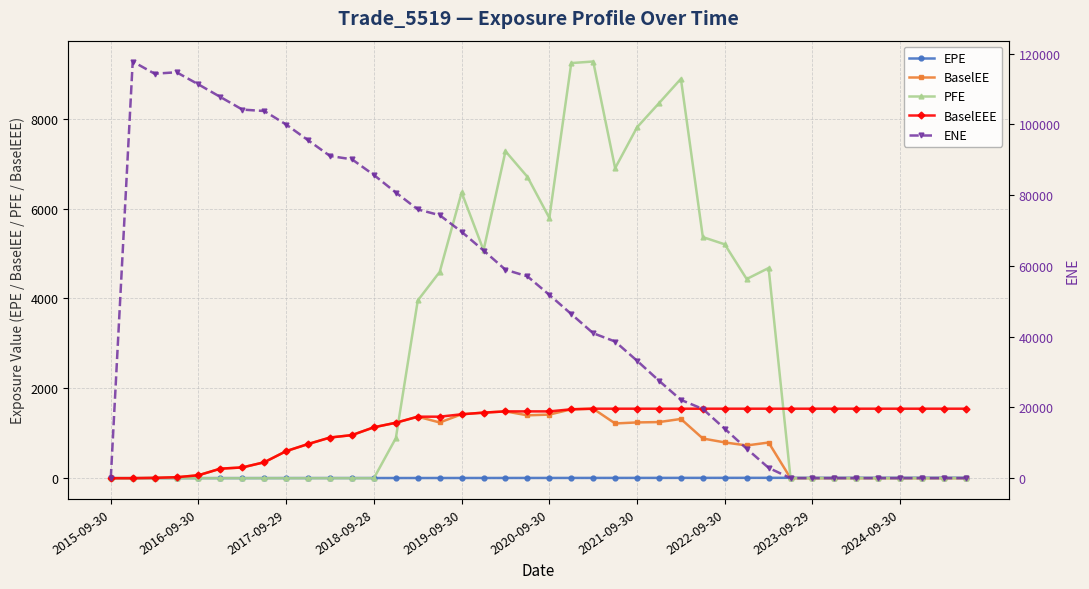

Is the value of BaselEE at 2021-09-30 greater than the value of EPE at 2022-09-30?

Yes